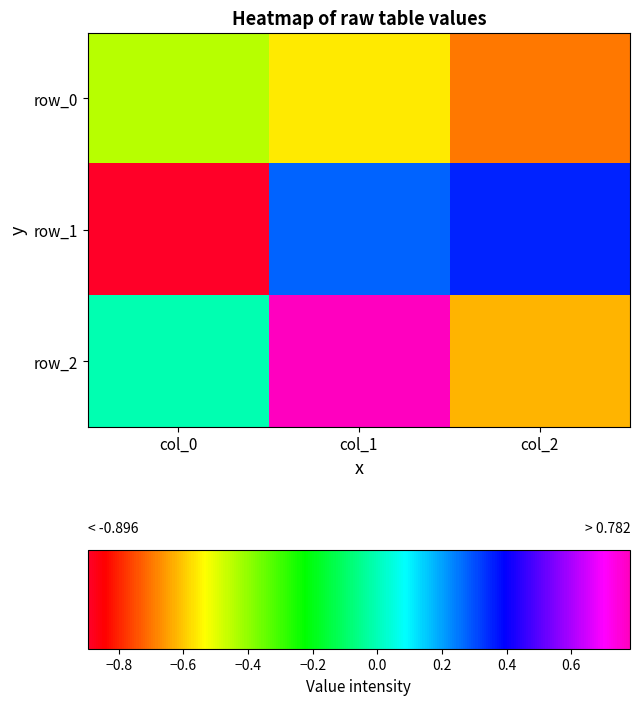

Reading left to right, what are all the values shown in this chart?

row_0: -0.4	-0.6	-0.7
row_1: -0.9	0.3	0.4
row_2: -0.0	0.8	-0.6